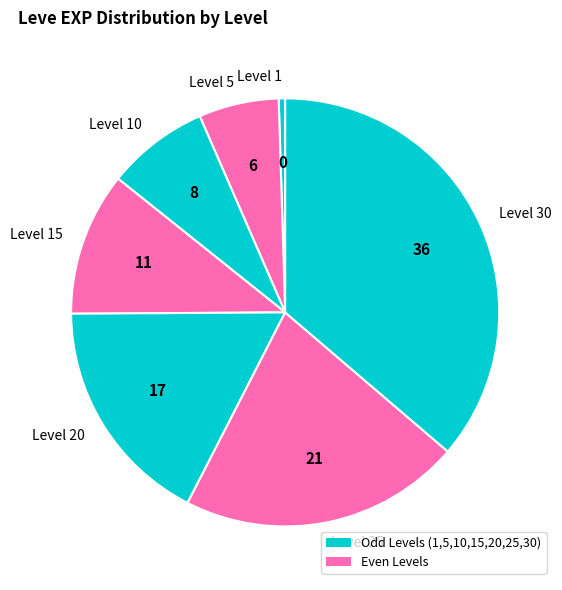

Between Level 5 and Level 10, which is larger?

Level 10